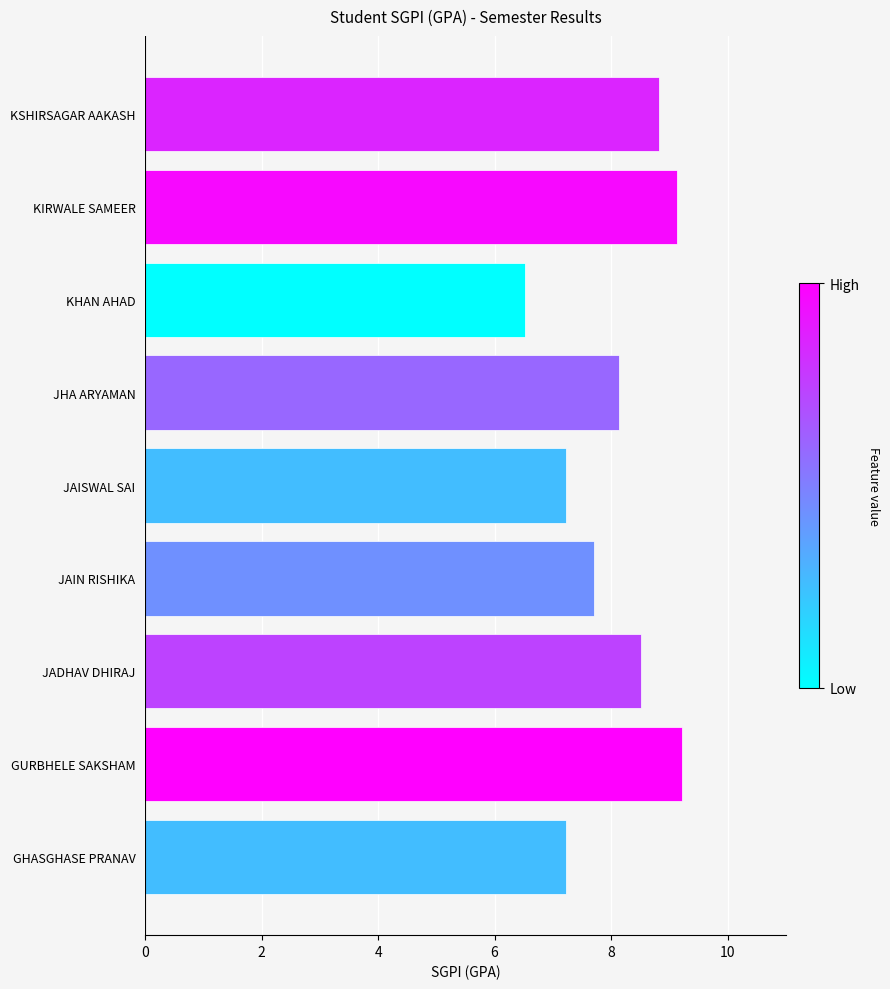

What is the minimum value shown in the chart?

6.5